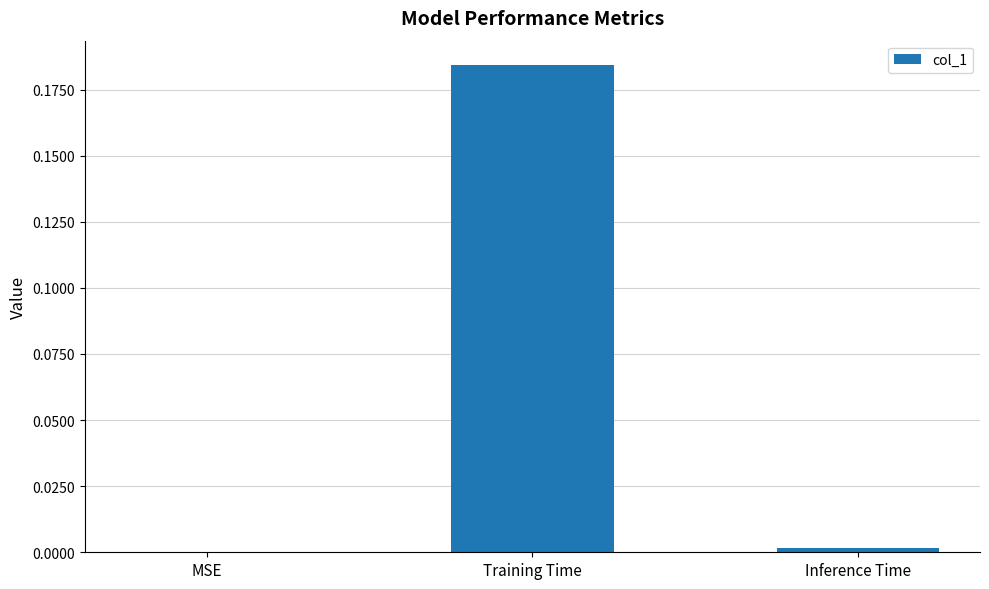

Are the bars horizontal?

No